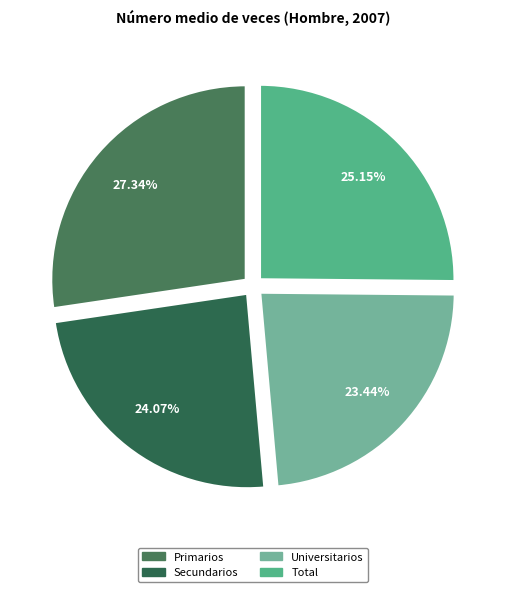

What percentage is the Total slice, to the nearest percent?

25%